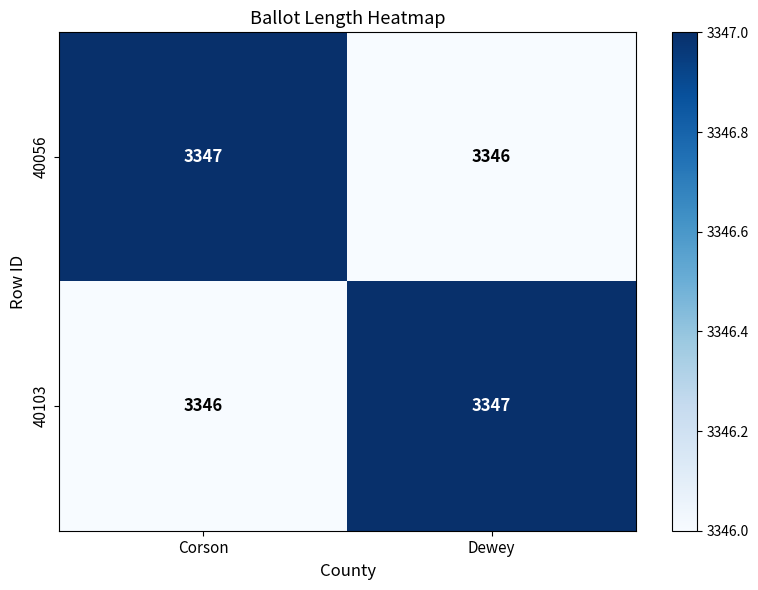

What is the greatest value displayed?

3347